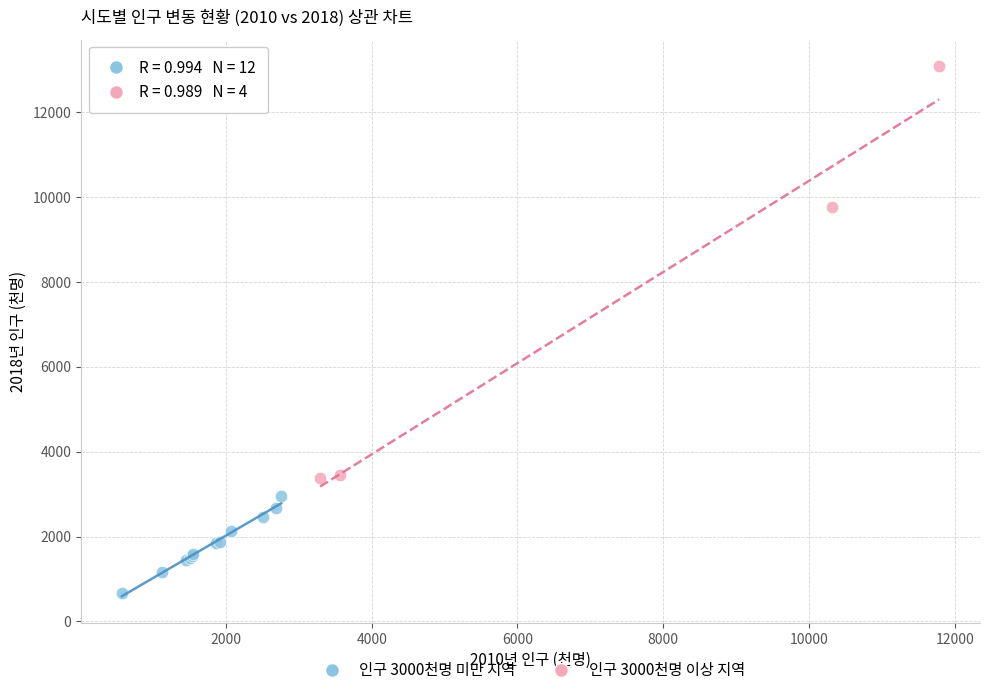

Which series reaches the maximum Y coordinate?

인구 3000천명 이상 지역